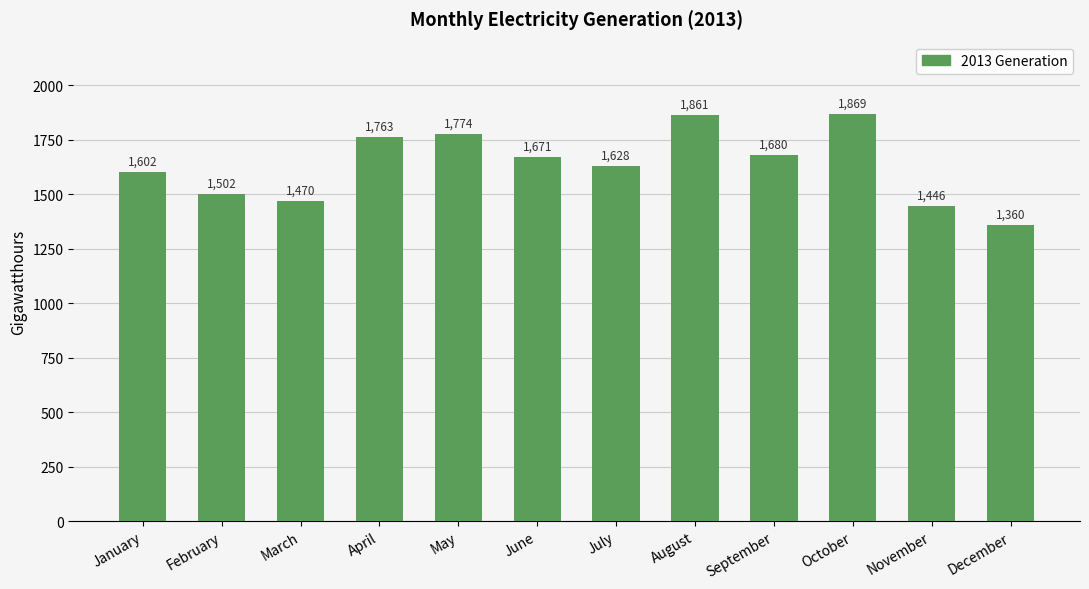

Reading left to right, list all the values displayed in this chart.

January=1602	February=1502	March=1470	April=1763	May=1774	June=1671	July=1628	August=1861	September=1680	October=1869	November=1446	December=1360